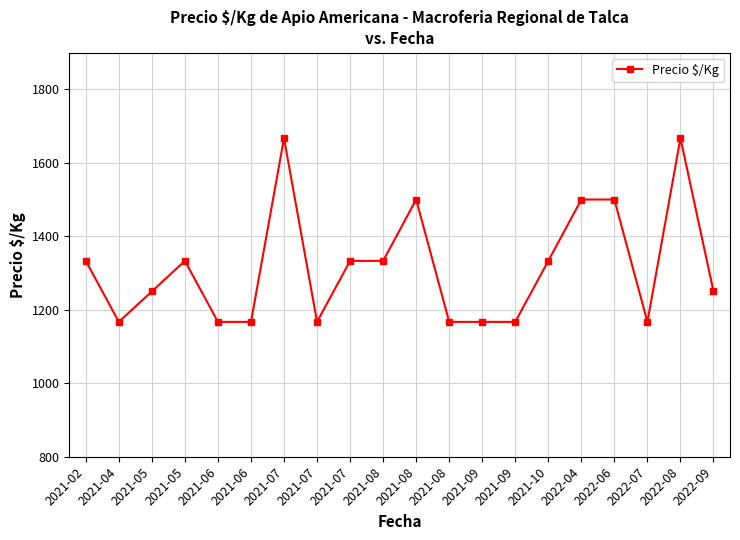

Is this an area chart (filled region under the line)?

No